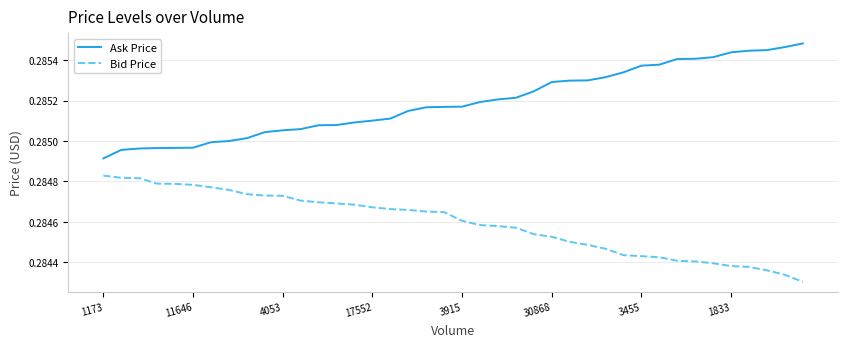

True or false: Ask Price and Bid Price cross at least once.

False